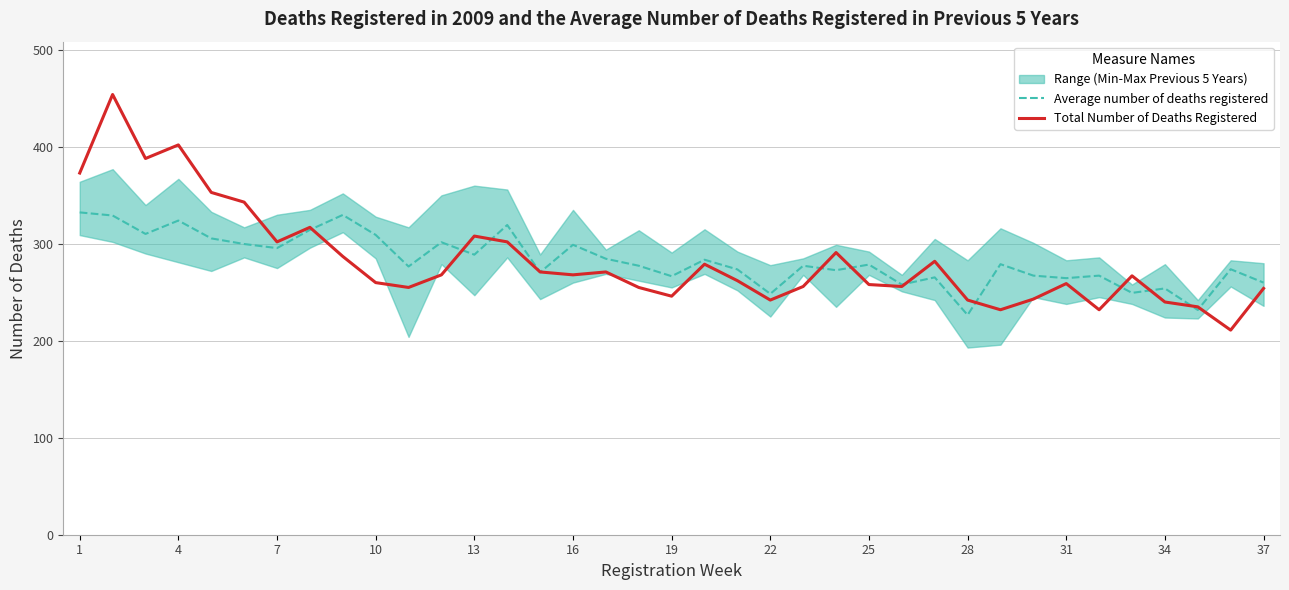

What is the difference between the maximum and minimum values in the Average number of deaths registered series?

105.8